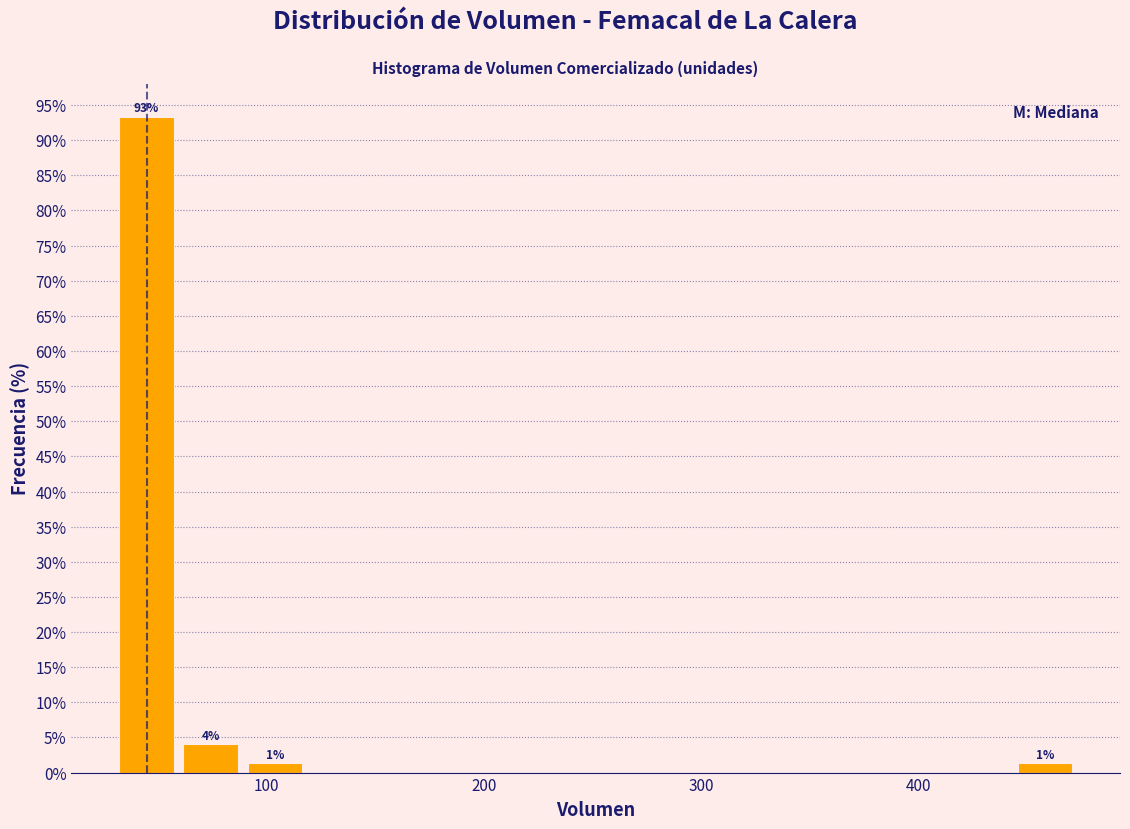

Read against the x-axis, roughly where is the centre of the tallest bar?

40